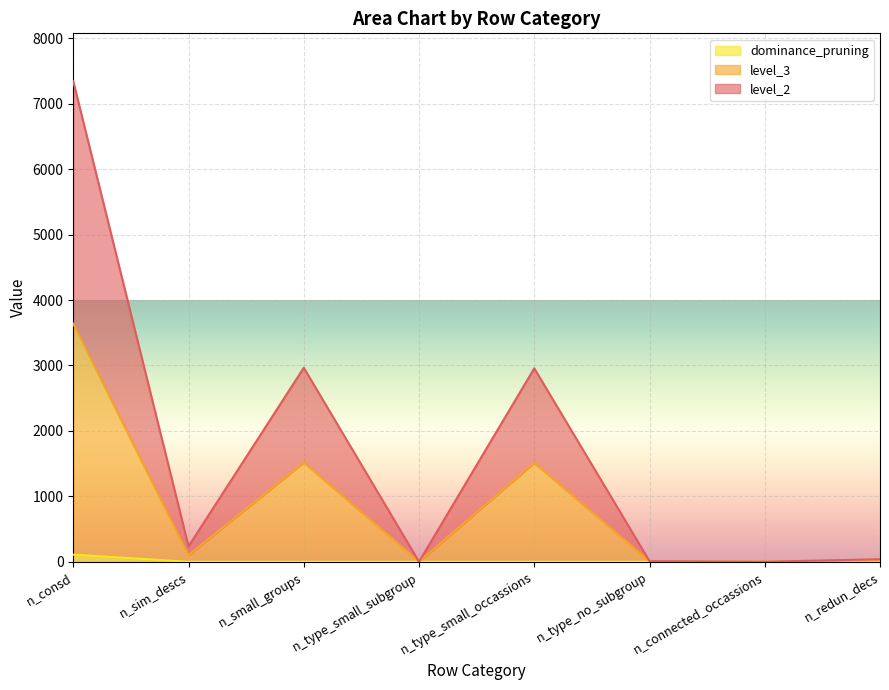

What is the label of the 2nd point from the left?

n_sim_descs